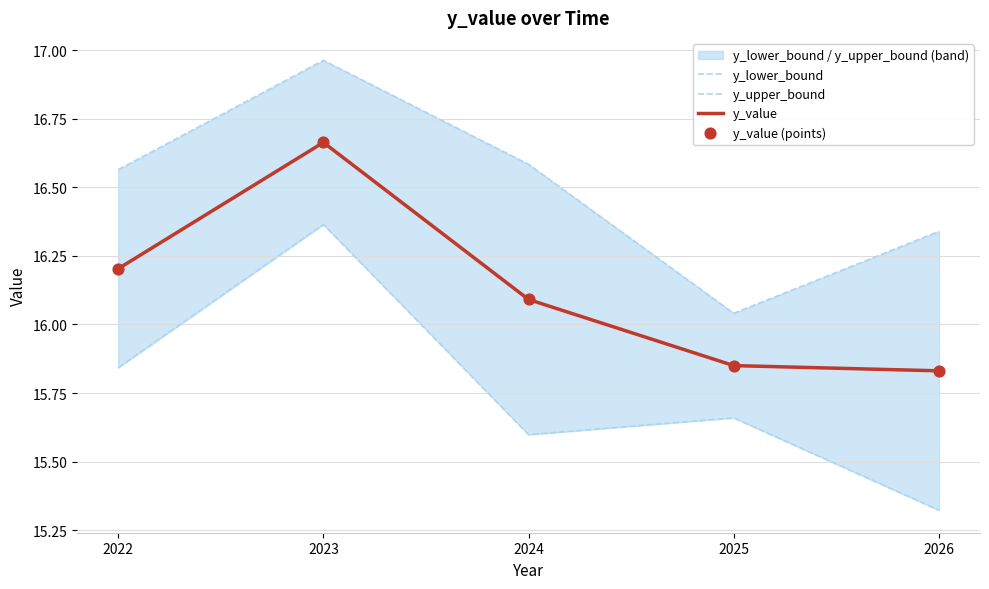

What are all the series names shown in the legend?

y_lower_bound, y_upper_bound, y_value, y_value (points)